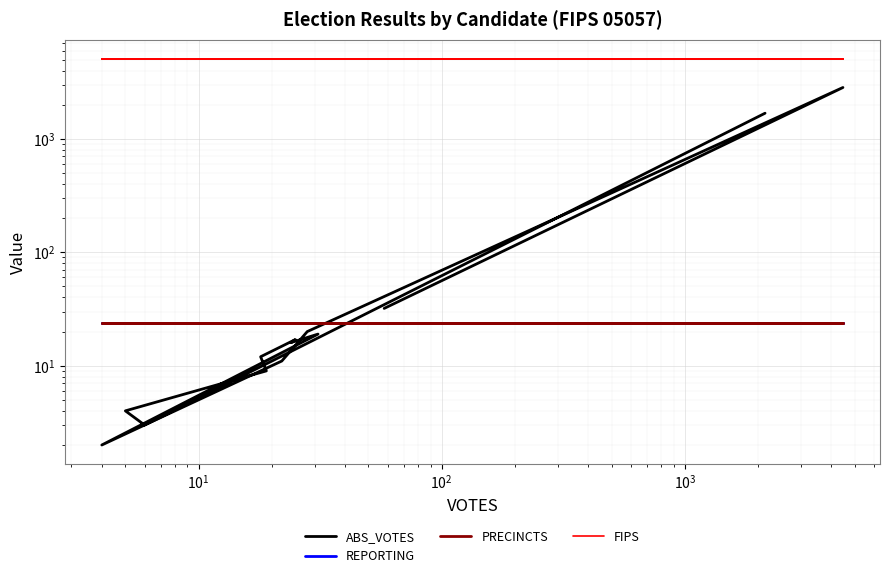

What is the minimum value for REPORTING?

24